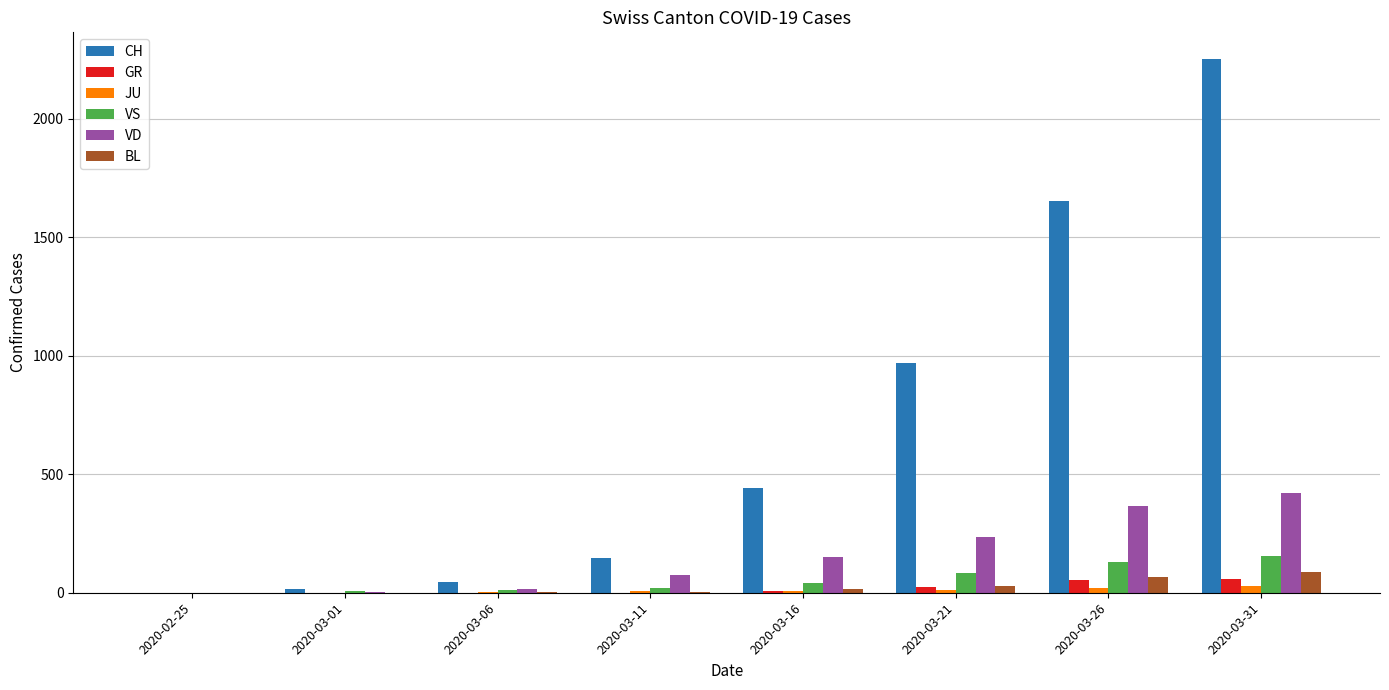

Which series changed the most between 2020-03-16 and 2020-03-31?

CH